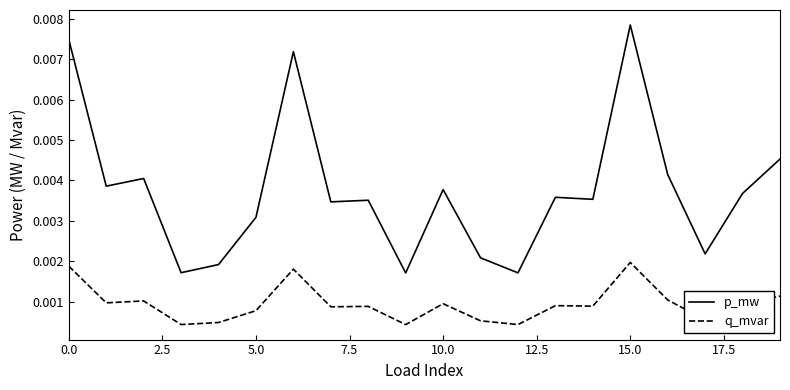

True or false: p_mw and q_mvar cross at least once.

False